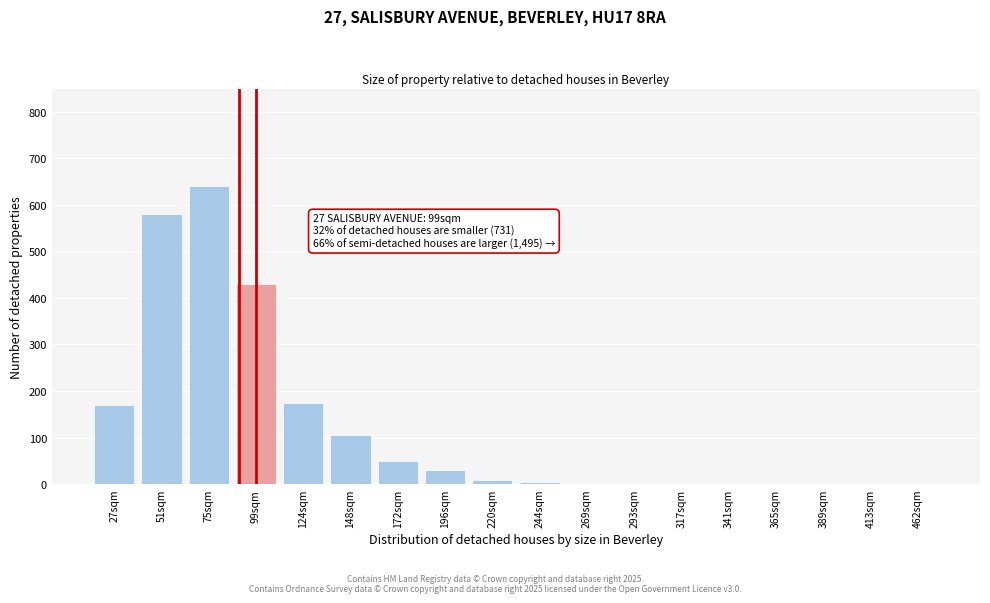

What is the sum of all values?

2196